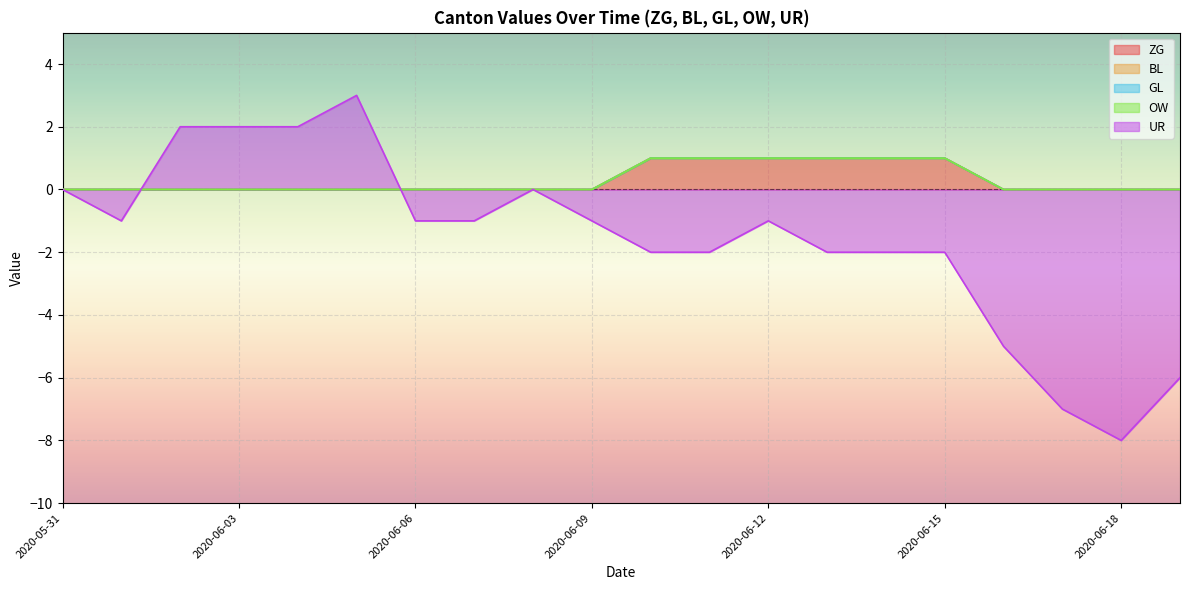

Does the chart display data point markers on the line(s)?

No